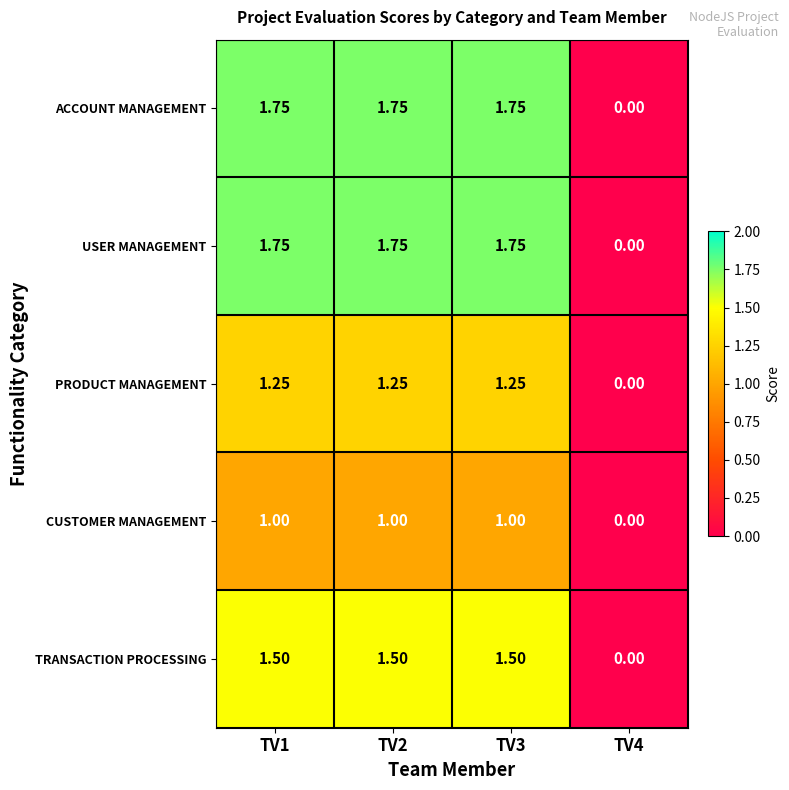

How many data points does each series have?

4